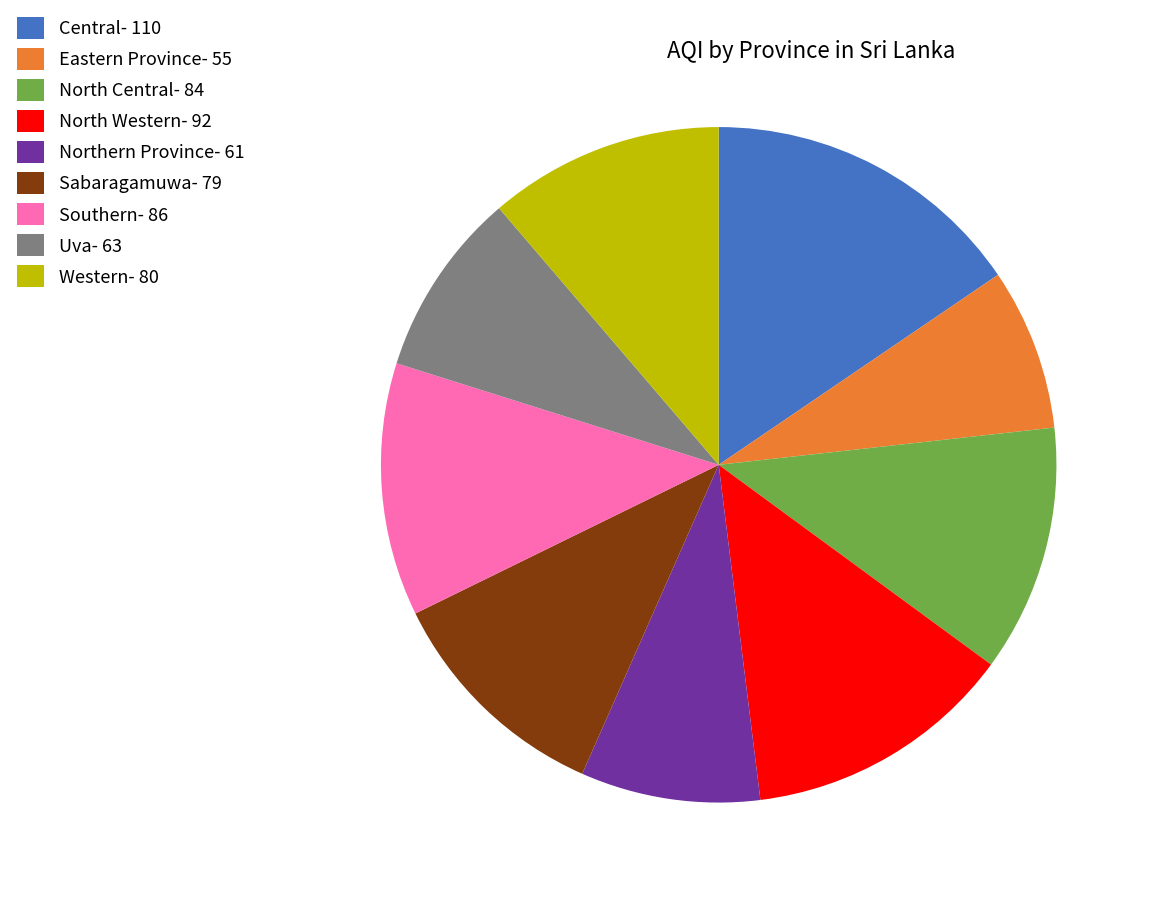

Combined, do Uva- 63 and North Western- 92 account for over 50%?

No